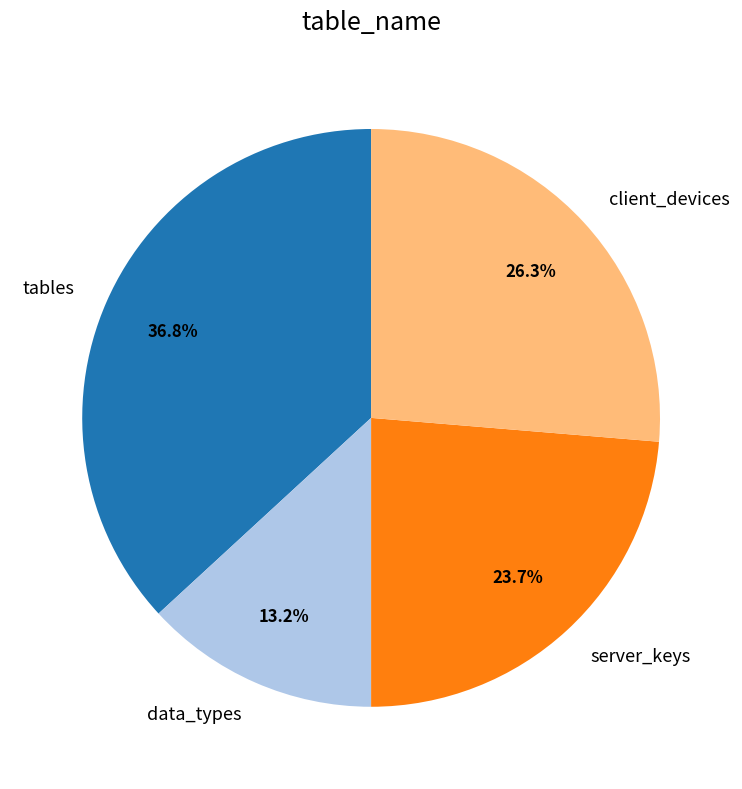

What percentage do server_keys and tables together represent?

60.5%